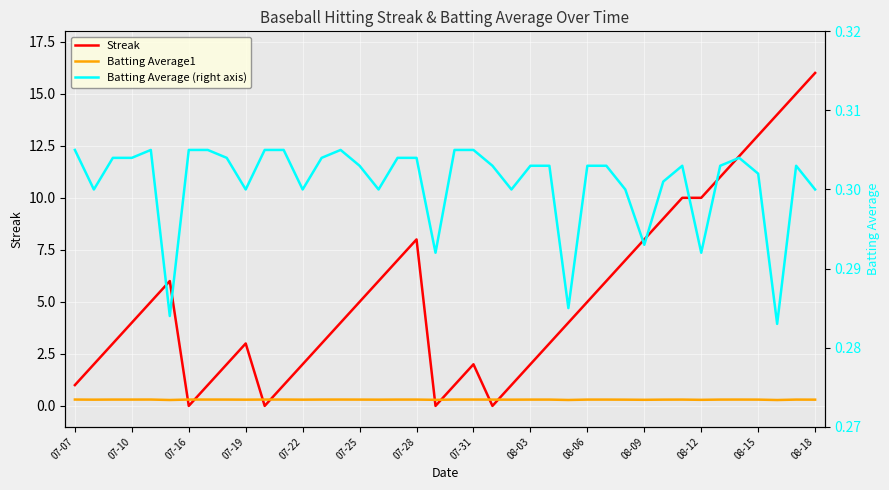

At which label does Batting Average (right axis) reach its peak?

07-07